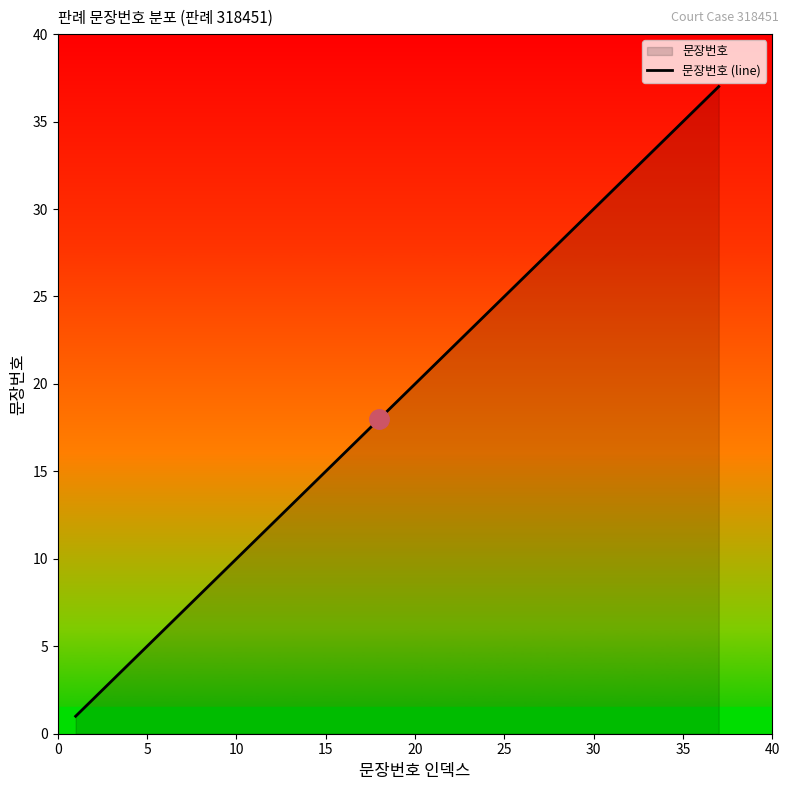

What is the difference between the second highest and second lowest values?

34